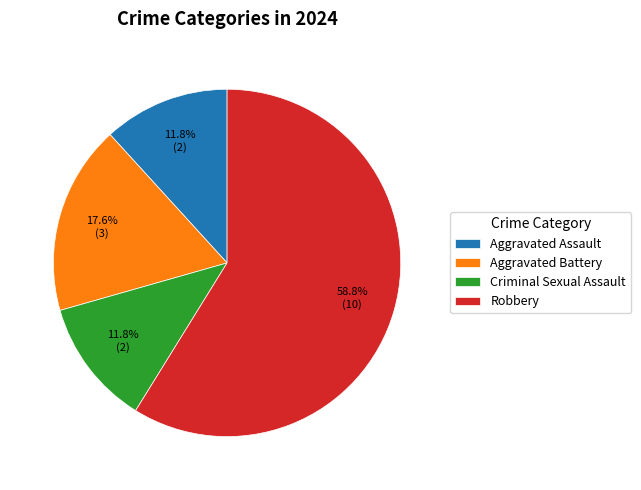

Which has a higher value, Aggravated Battery or Aggravated Assault?

Aggravated Battery